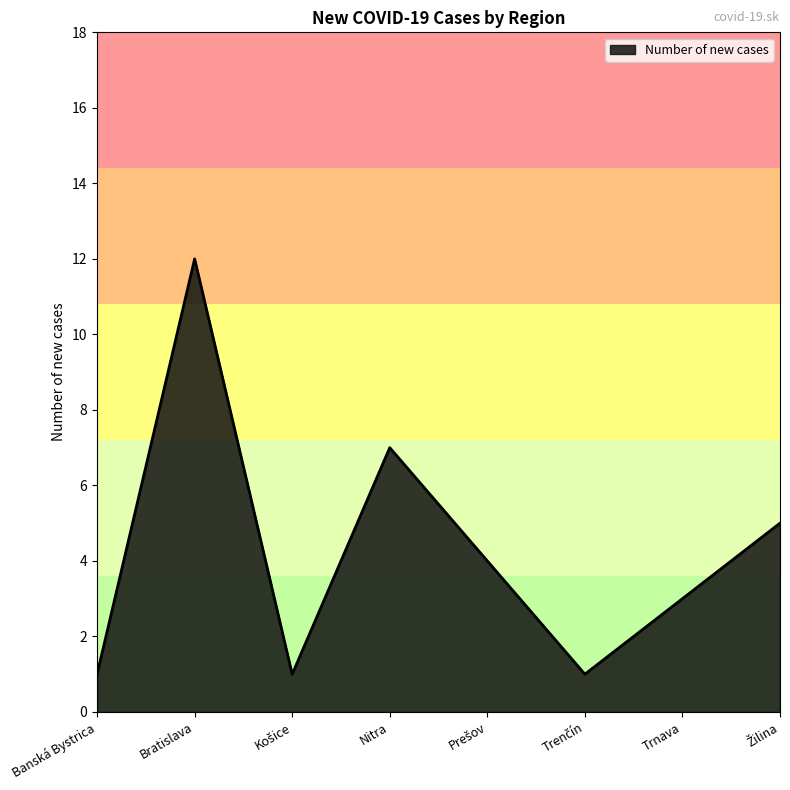

True or false: the data has more than 1 interior local peaks.

True